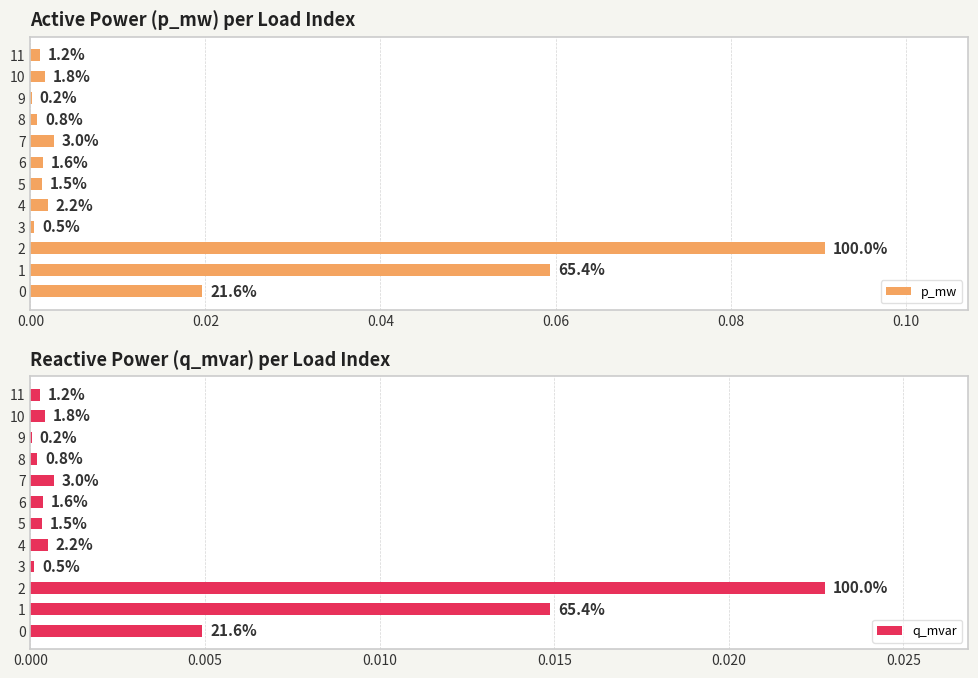

List the series in order of their overall mean, lowest first.

q_mvar, p_mw